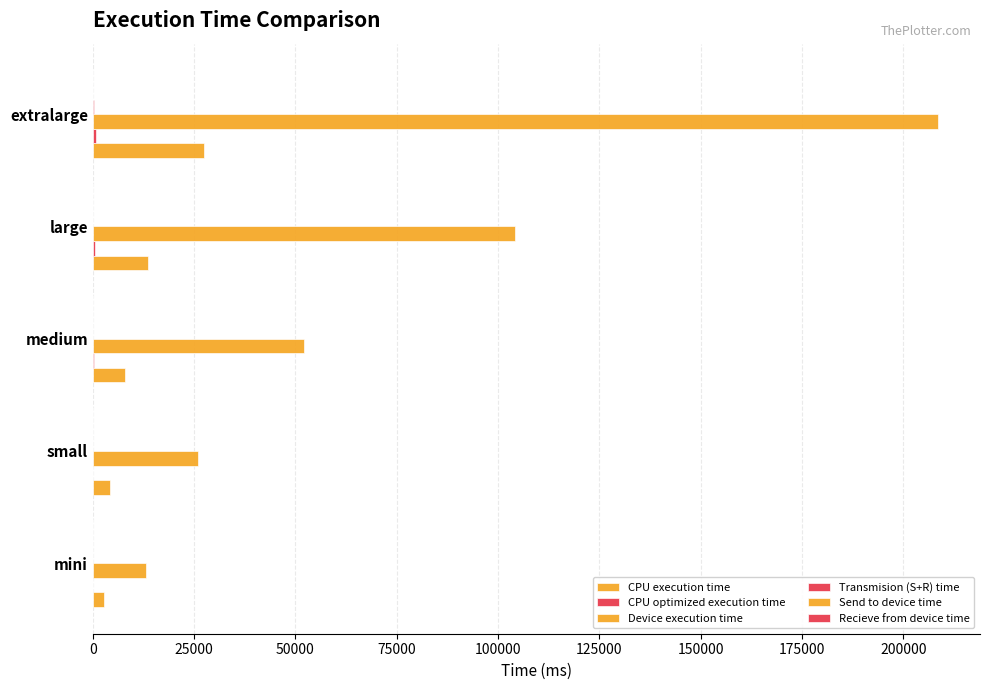

How many series are shown in this chart?

6